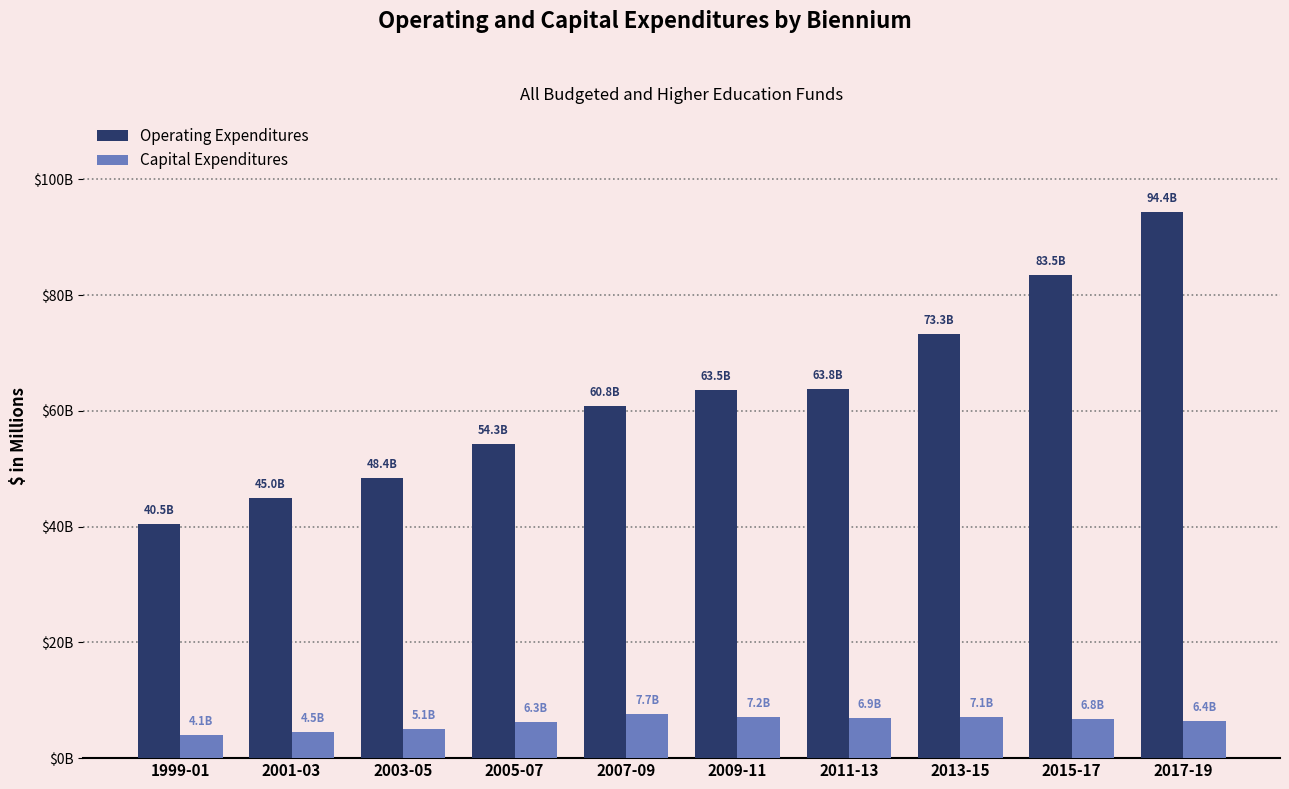

Rank the series at 2011-13 from lowest to highest value.

Capital Expenditures, Operating Expenditures